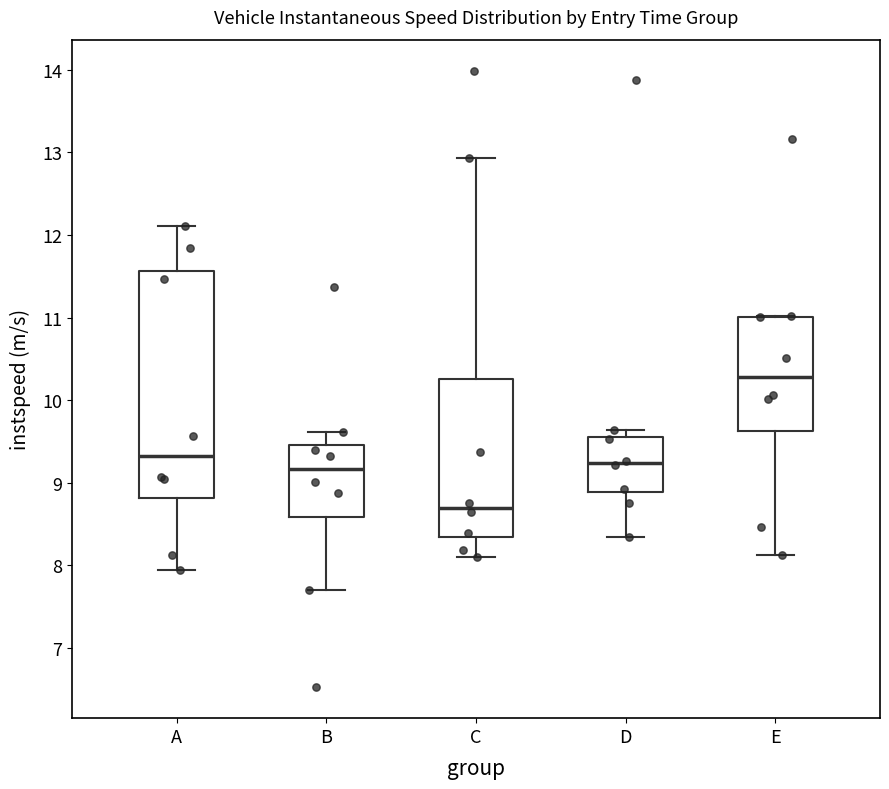

Comparing the boxes themselves (not the whiskers), which one is the tallest?

A